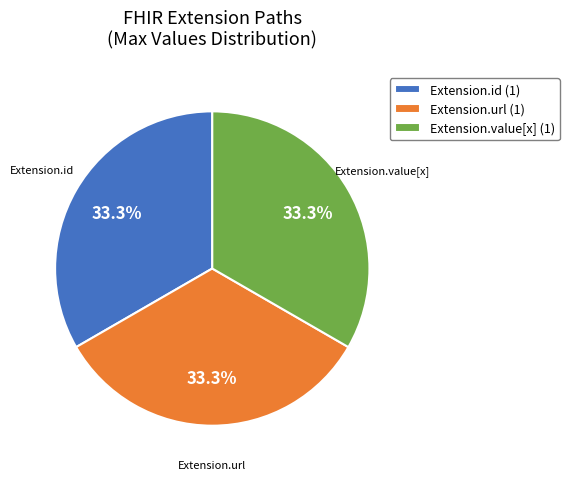

What percentage is NOT represented by Extension.url?

66.7%